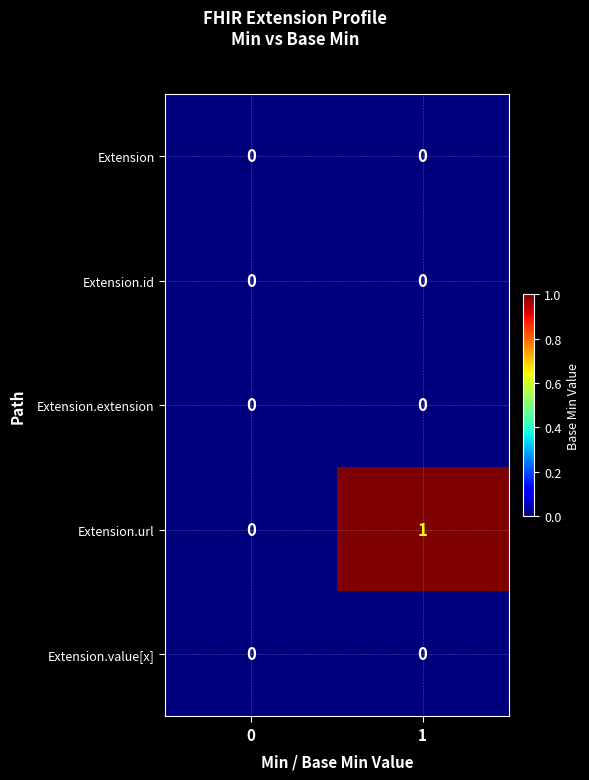

Reading left to right, what are all the values shown in this chart?

Extension: 0	0
Extension.id: 0	0
Extension.extension: 0	0
Extension.url: 0	1
Extension.value[x]: 0	0